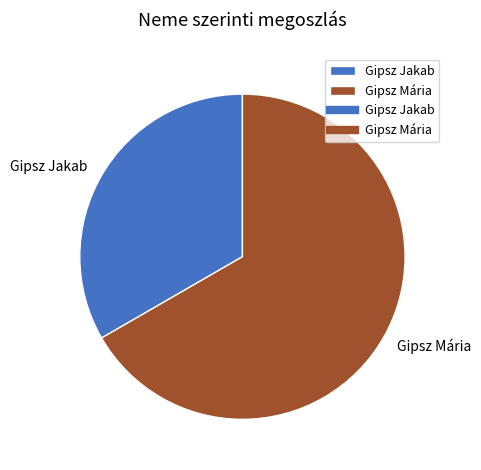

Combined, do Gipsz Jakab and Gipsz Mária account for over 50%?

Yes